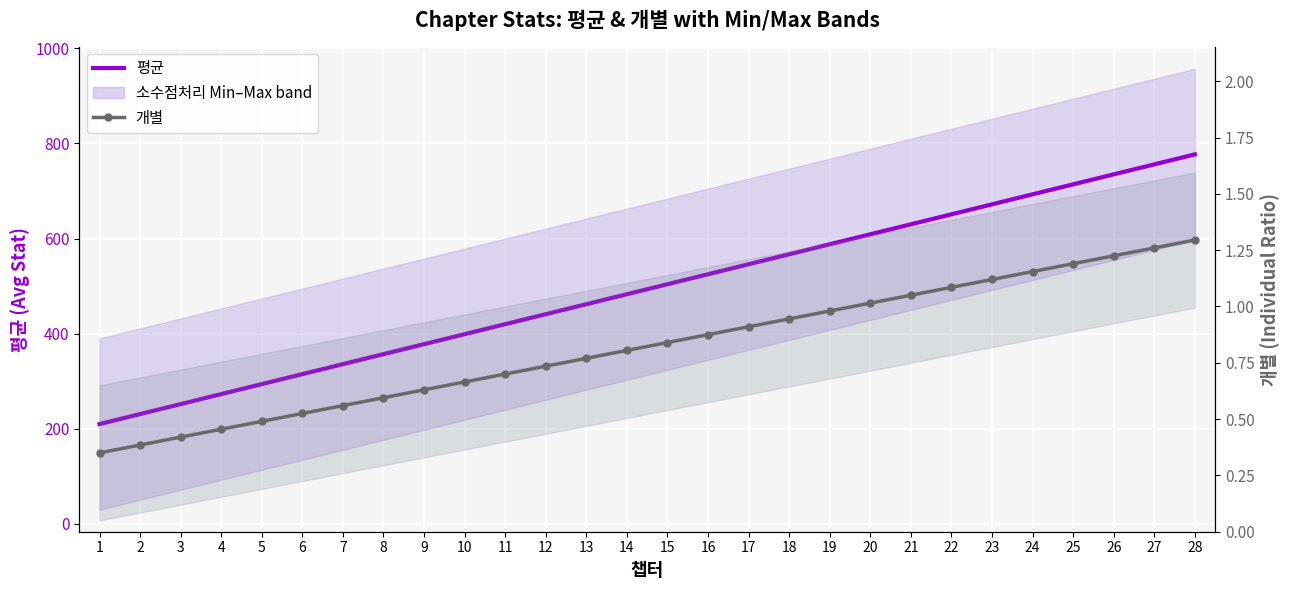

At which label is 개별 closest to 0?

1